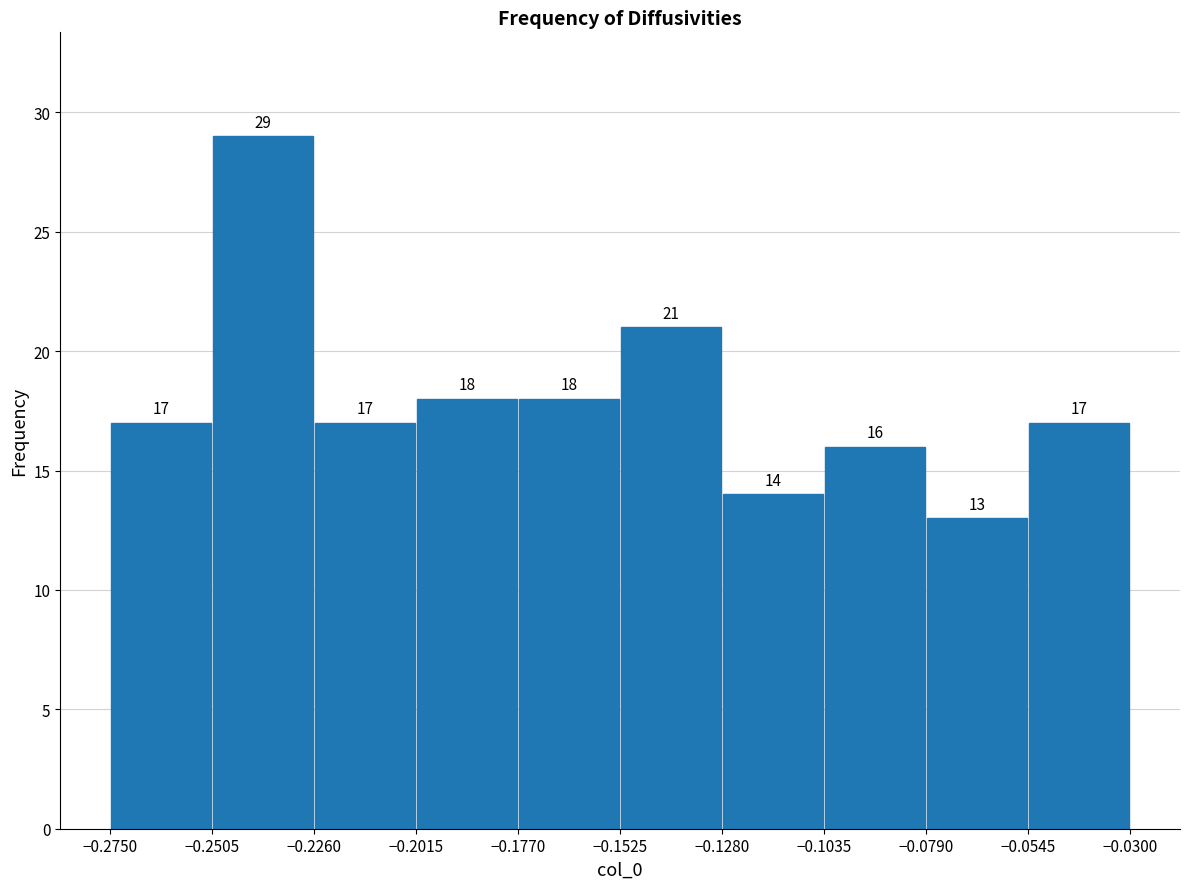

Reading left to right, list every bar in this chart as the range it spans on the x-axis followed by its height.

-0.2750 to -0.2505: 17
-0.2505 to -0.2260: 29
-0.2260 to -0.2015: 17
-0.2015 to -0.1770: 18
-0.1770 to -0.1525: 18
-0.1525 to -0.1280: 21
-0.1280 to -0.1035: 14
-0.1035 to -0.0790: 16
-0.0790 to -0.0545: 13
-0.0545 to -0.0300: 17